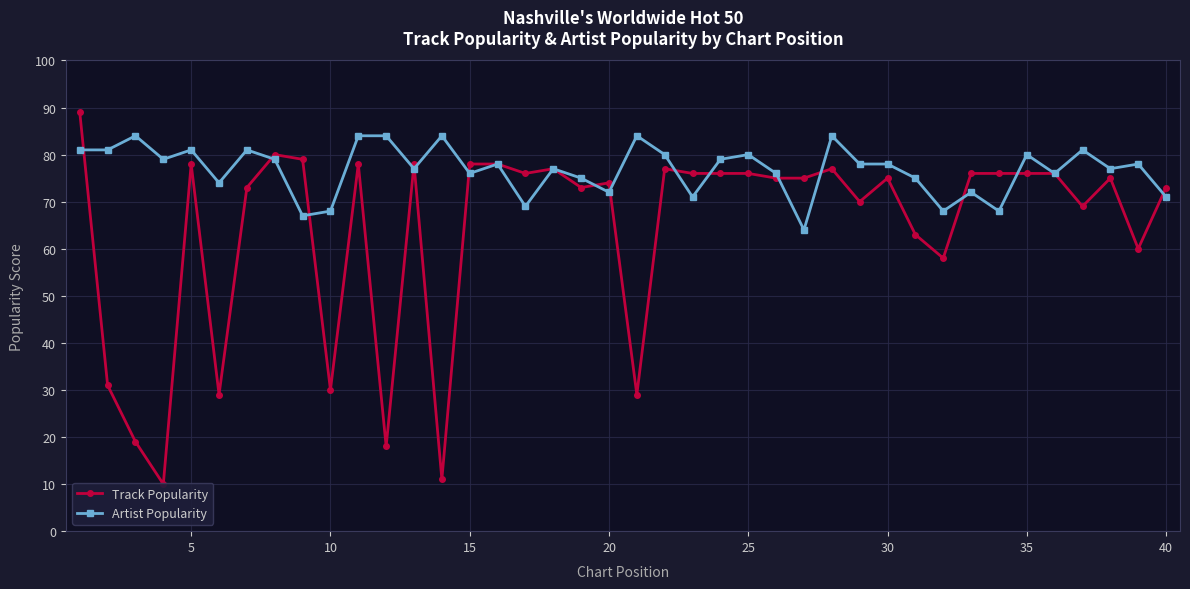

What is the greatest value displayed?

89